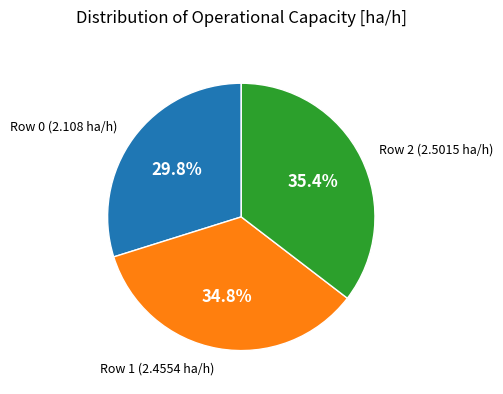

Does any single category account for the majority?

No